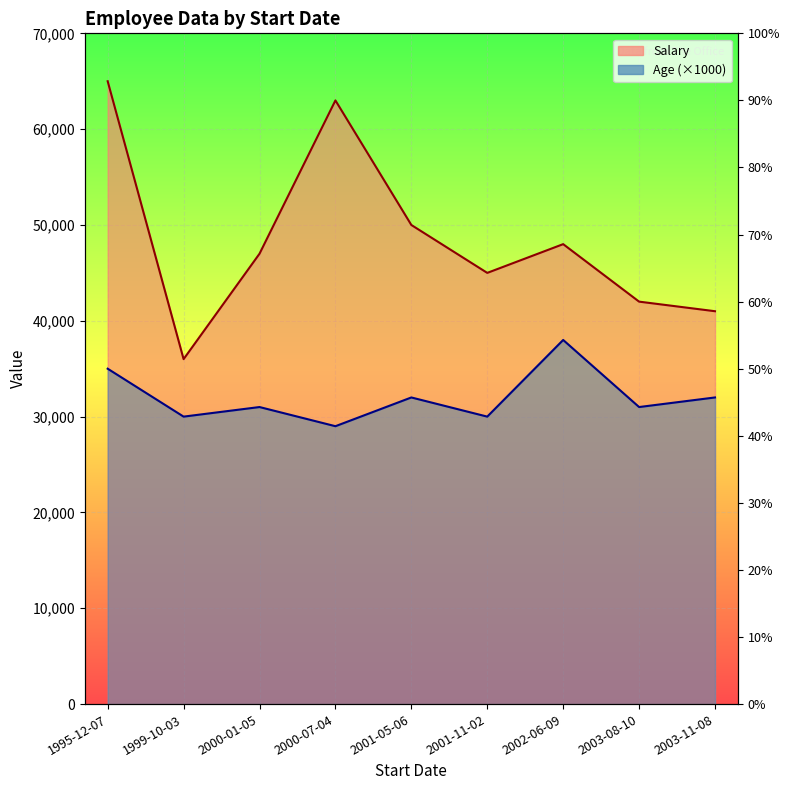

Where does the Salary series first go above 47000?

1995-12-07